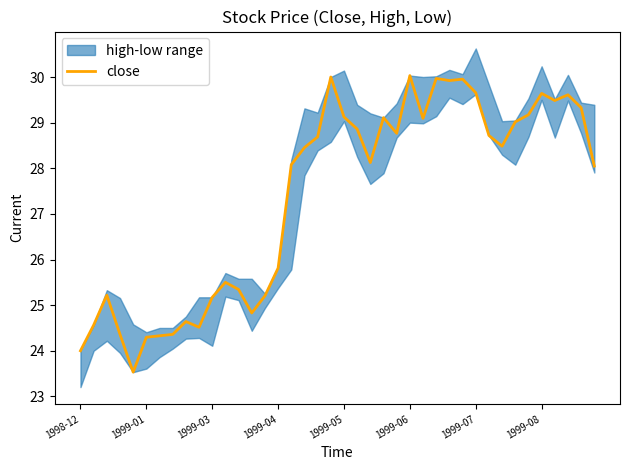

What is the average value?

27.4